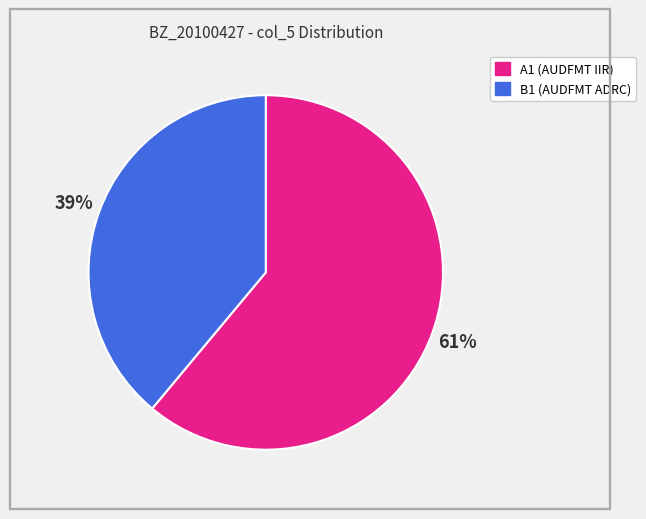

To the nearest percent, what is the average slice percentage?

50%